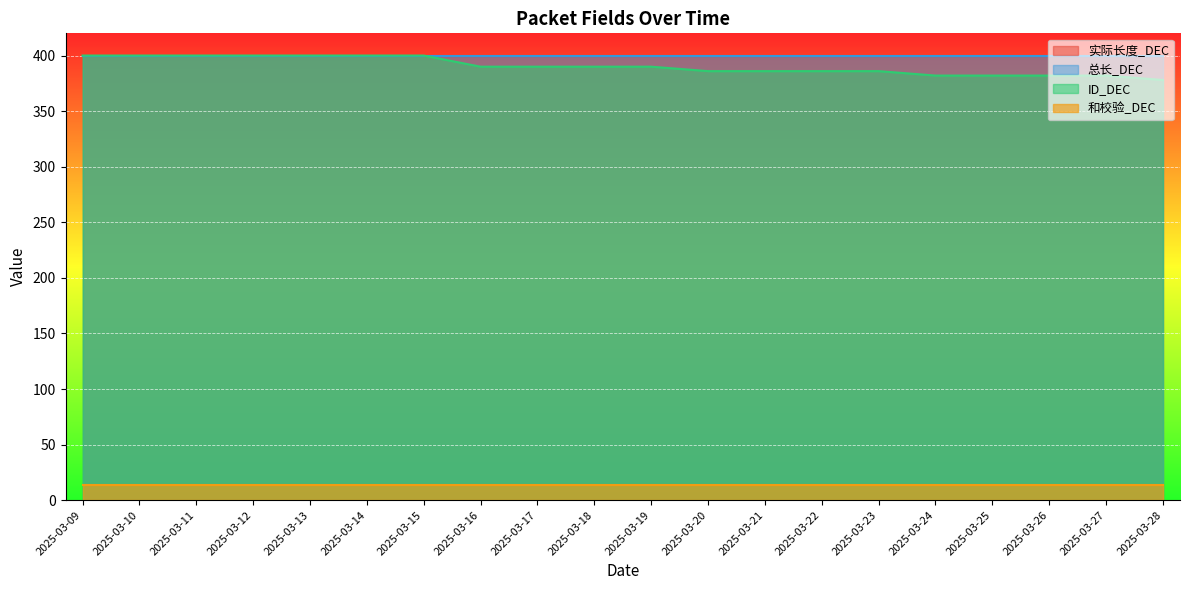

Reading left to right, extract all data points from this chart.

实际长度_DEC: 2025-03-09=400	2025-03-10=400	2025-03-11=400	2025-03-12=400	2025-03-13=400	2025-03-14=400	2025-03-15=400	2025-03-16=400	2025-03-17=400	2025-03-18=400	2025-03-19=400	2025-03-20=400	2025-03-21=400	2025-03-22=400	2025-03-23=400	2025-03-24=400	2025-03-25=400	2025-03-26=400	2025-03-27=400	2025-03-28=400
总长_DEC: 2025-03-09=400	2025-03-10=400	2025-03-11=400	2025-03-12=400	2025-03-13=400	2025-03-14=400	2025-03-15=400	2025-03-16=400	2025-03-17=400	2025-03-18=400	2025-03-19=400	2025-03-20=400	2025-03-21=400	2025-03-22=400	2025-03-23=400	2025-03-24=400	2025-03-25=400	2025-03-26=400	2025-03-27=400	2025-03-28=400
ID_DEC: 2025-03-09=400	2025-03-10=400	2025-03-11=400	2025-03-12=400	2025-03-13=400	2025-03-14=400	2025-03-15=400	2025-03-16=390	2025-03-17=390	2025-03-18=390	2025-03-19=390	2025-03-20=386	2025-03-21=386	2025-03-22=386	2025-03-23=386	2025-03-24=382	2025-03-25=382	2025-03-26=382	2025-03-27=382	2025-03-28=378
和校验_DEC: 2025-03-09=14	2025-03-10=14	2025-03-11=14	2025-03-12=14	2025-03-13=14	2025-03-14=14	2025-03-15=14	2025-03-16=14	2025-03-17=14	2025-03-18=14	2025-03-19=14	2025-03-20=14	2025-03-21=14	2025-03-22=14	2025-03-23=14	2025-03-24=14	2025-03-25=14	2025-03-26=14	2025-03-27=14	2025-03-28=14